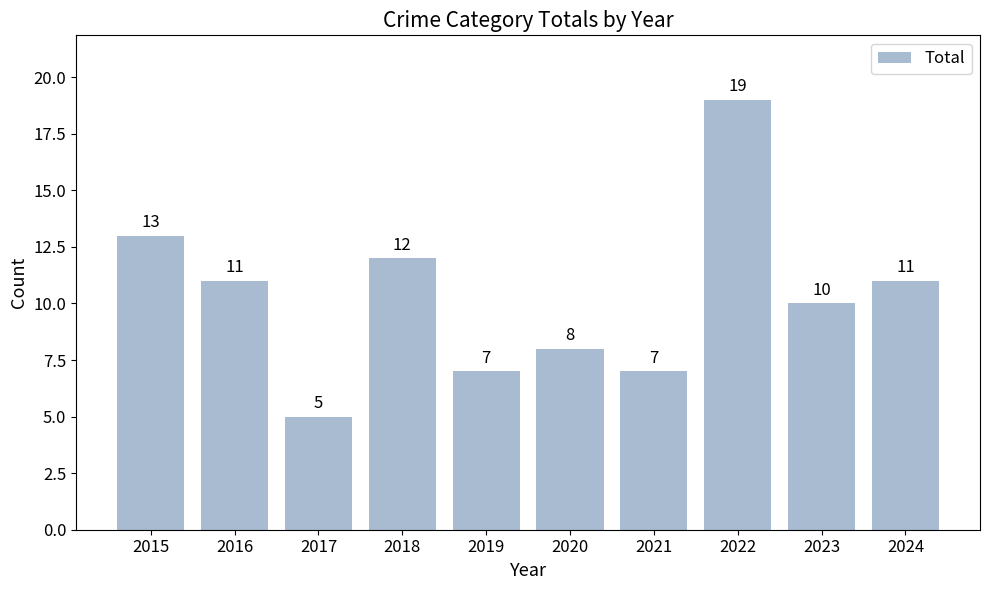

At which label does the data first exceed 11?

2015